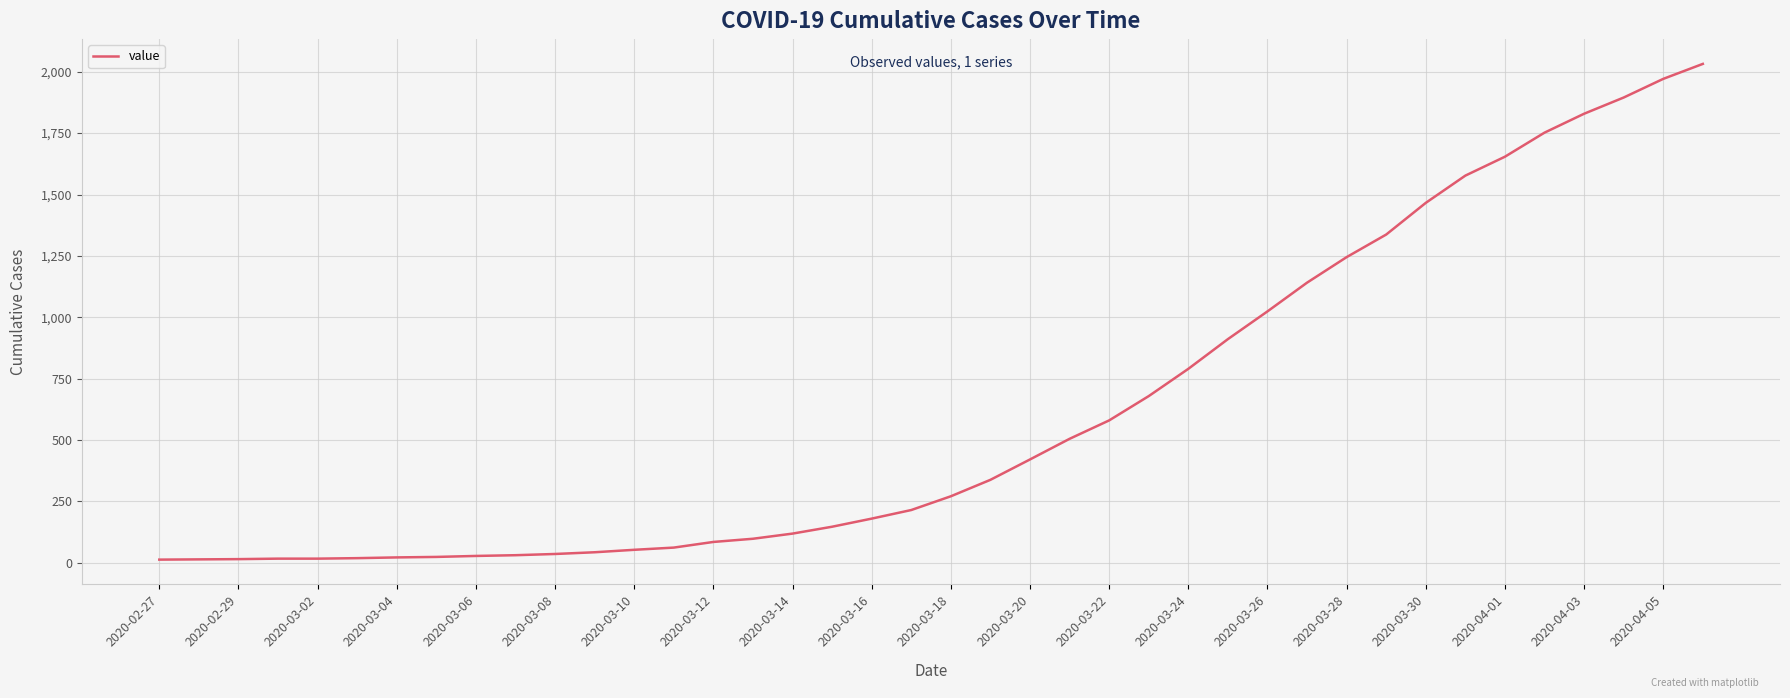

What is the maximum value shown in the chart?

2032